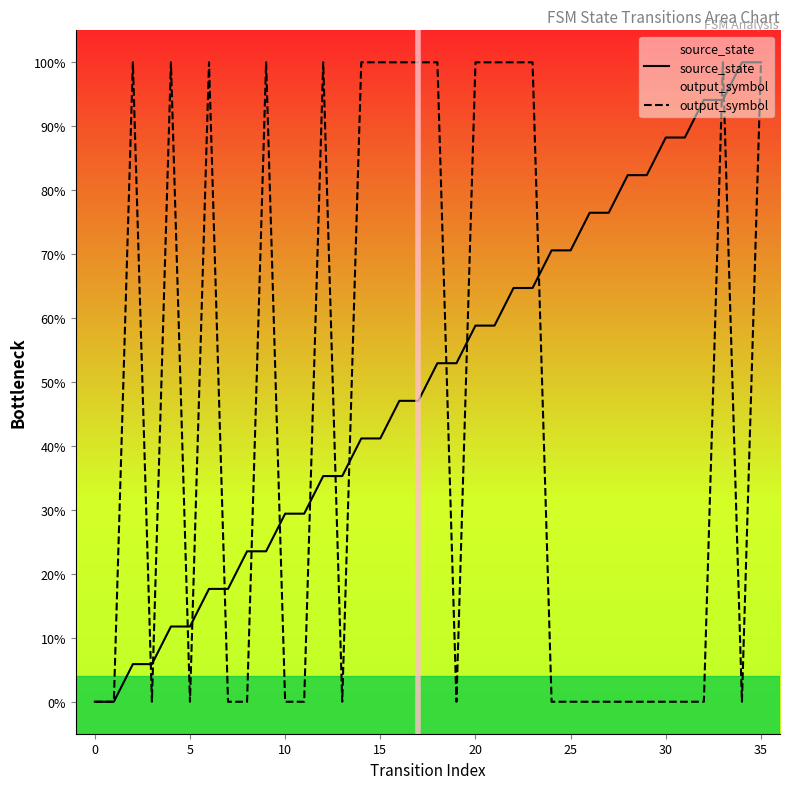

True or false: source_state has more than 0 interior local peaks.

False